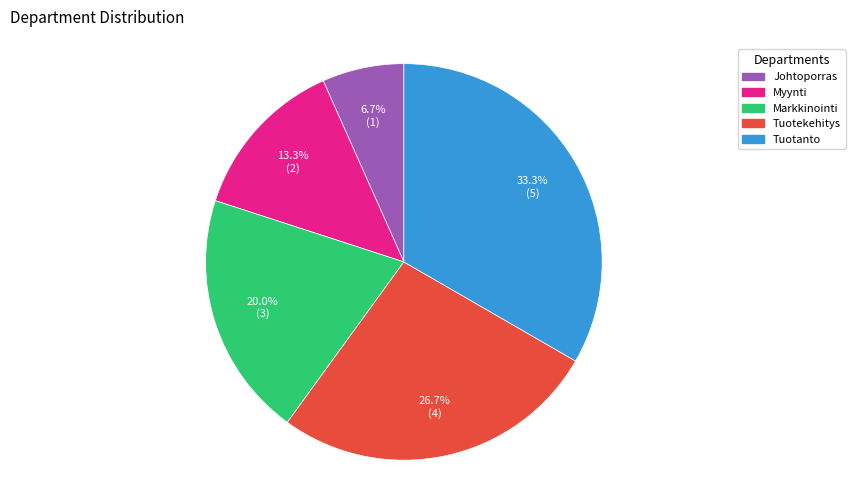

Rank the categories by value from lowest to highest.

Johtoporras, Myynti, Markkinointi, Tuotekehitys, Tuotanto